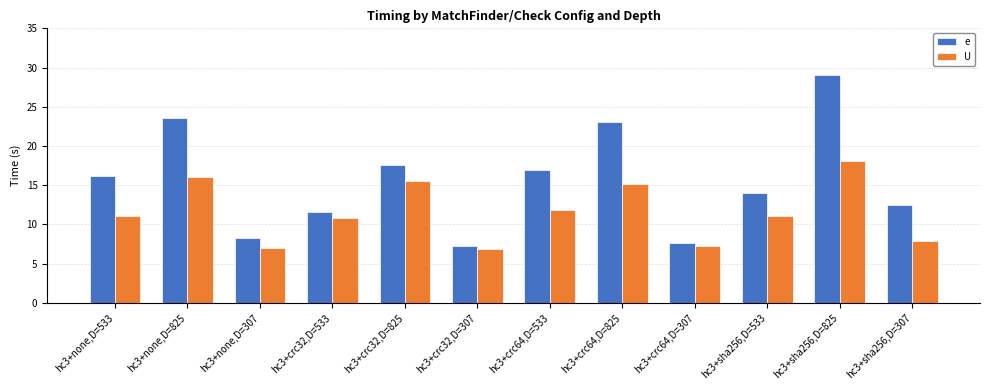

Between hc3+sha256,D=825 and hc3+sha256,D=307, which series saw the biggest shift?

e